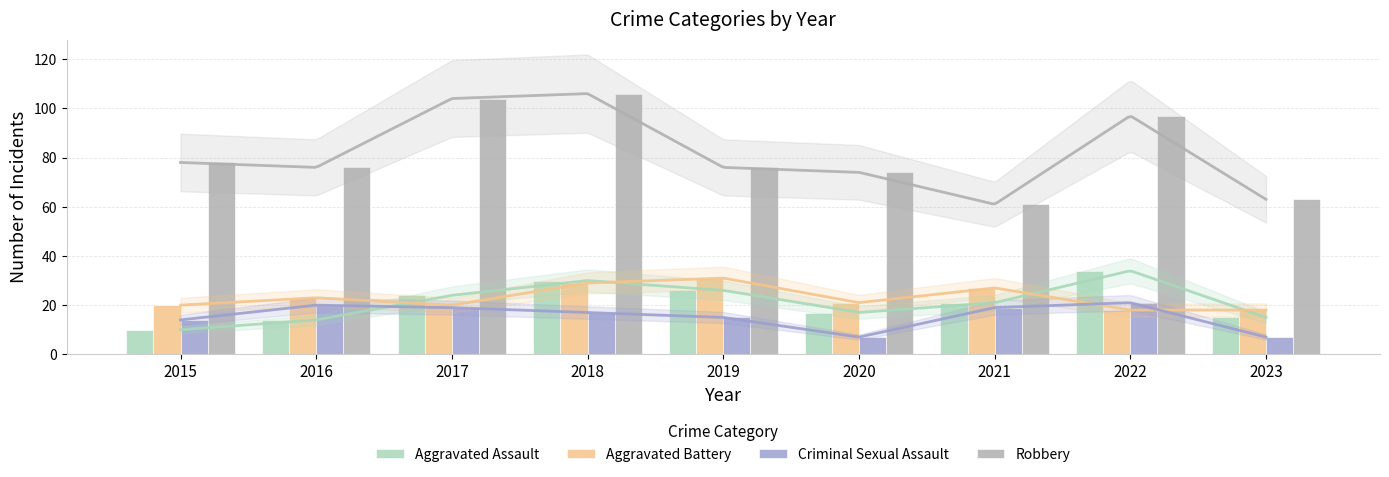

Reading left to right, list all the values displayed in this chart.

Aggravated Assault: 2015=10	2016=14	2017=24	2018=30	2019=26	2020=17	2021=21	2022=34	2023=15
Aggravated Battery: 2015=20	2016=23	2017=20	2018=29	2019=31	2020=21	2021=27	2022=18	2023=18
Criminal Sexual Assault: 2015=14	2016=20	2017=19	2018=17	2019=15	2020=7	2021=19	2022=21	2023=7
Robbery: 2015=78	2016=76	2017=104	2018=106	2019=76	2020=74	2021=61	2022=97	2023=63